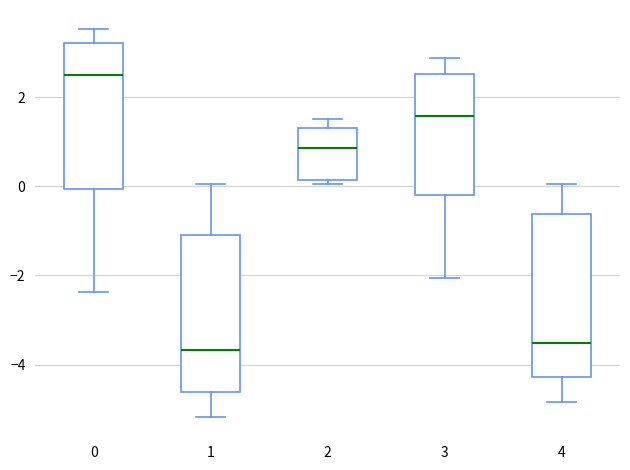

Reading left to right, transcribe this box plot: for each box, give where its median line is, the range the box spans, and where its two whiskers end, as read against the y-axis. The values are not printed on the chart, so give them approximately, as read against the axis.

0: median 2.4, box 0.0 to 3.2, whiskers -2.4 to 3.6
1: median -3.6, box -4.6 to -1.0, whiskers -5.2 to 0.0
2: median 0.8, box 0.2 to 1.2, whiskers 0.0 to 1.6
3: median 1.6, box -0.2 to 2.6, whiskers -2.0 to 2.8
4: median -3.6, box -4.2 to -0.6, whiskers -4.8 to 0.0